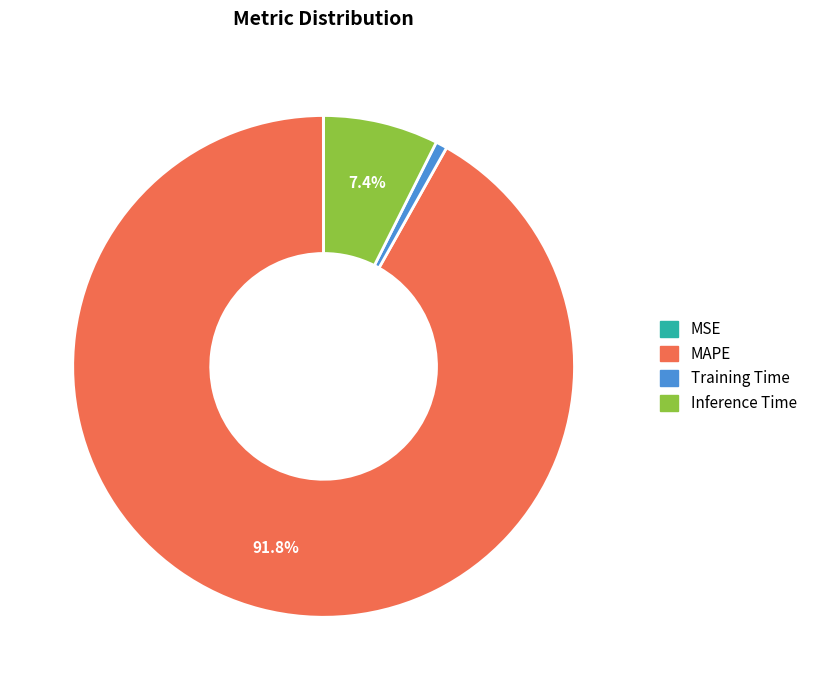

Which category has the biggest portion of the pie?

MAPE